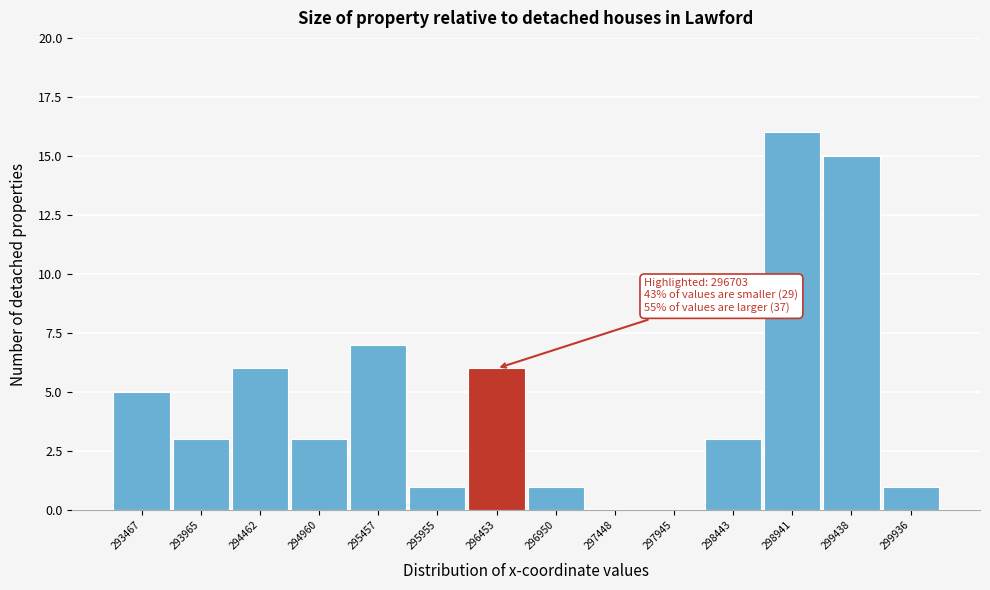

Reading left to right, transcribe all the data shown in this chart.

293467=5	293965=3	294462=6	294960=3	295457=7	295955=1	296453=6	296950=1	297448=0	297945=0	298443=3	298941=16	299438=15	299936=1